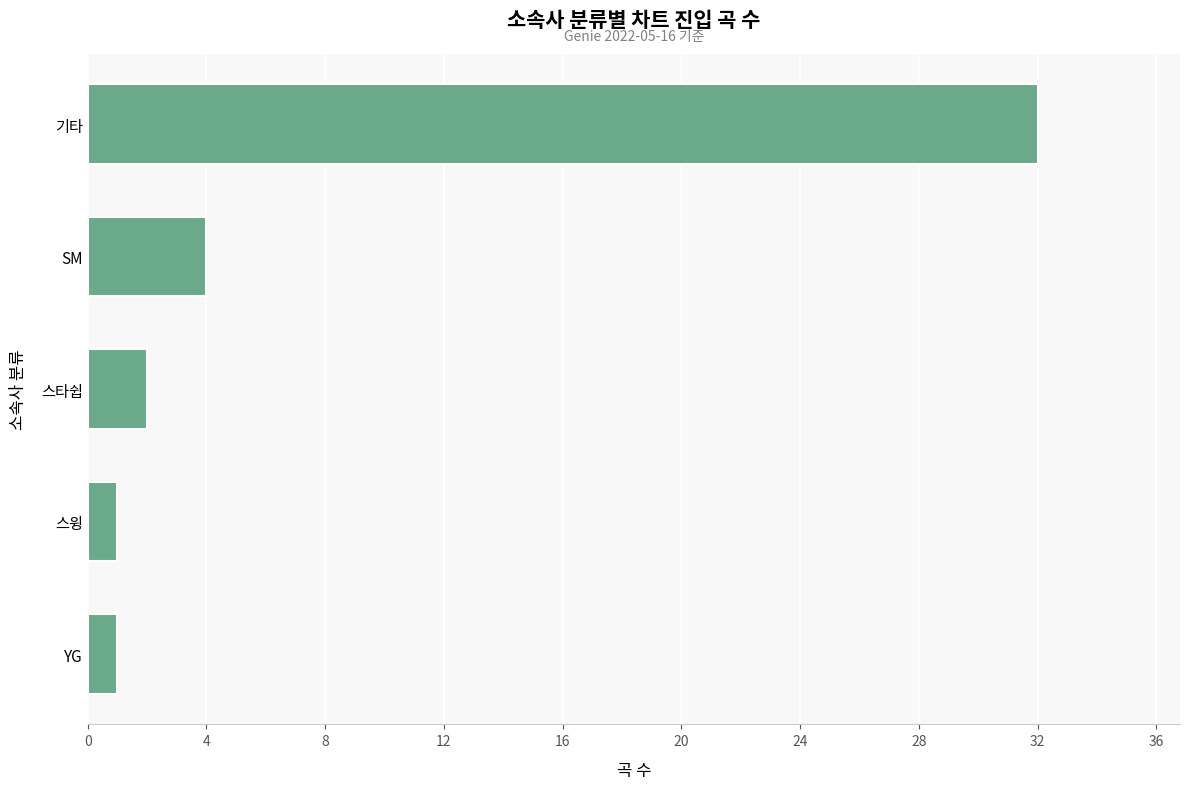

What is the difference between the second highest and second lowest values?

3